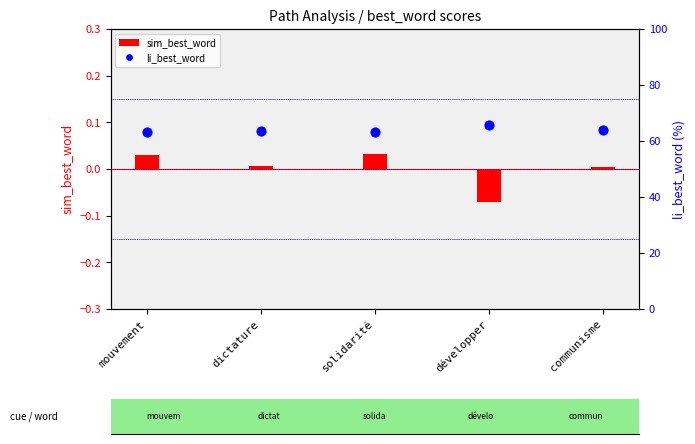

Which series reaches the maximum Y coordinate?

li_best_word